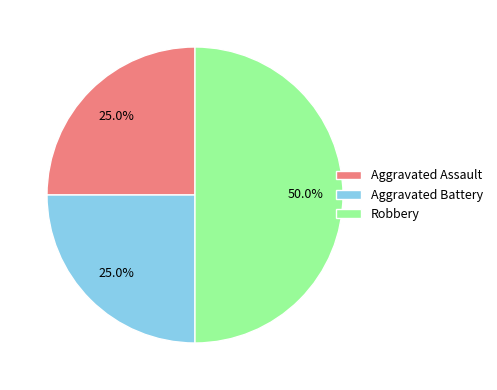

What is the ratio of the value at Aggravated Assault to the value at Aggravated Battery?

1.0